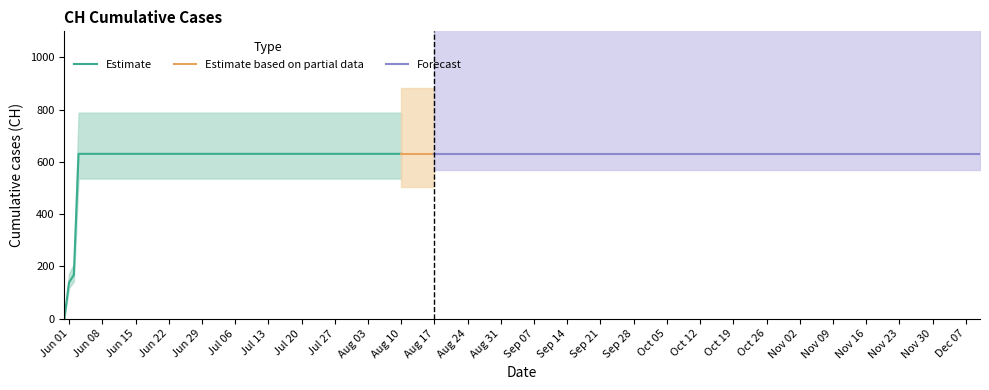

How many lines are shown in the chart?

1